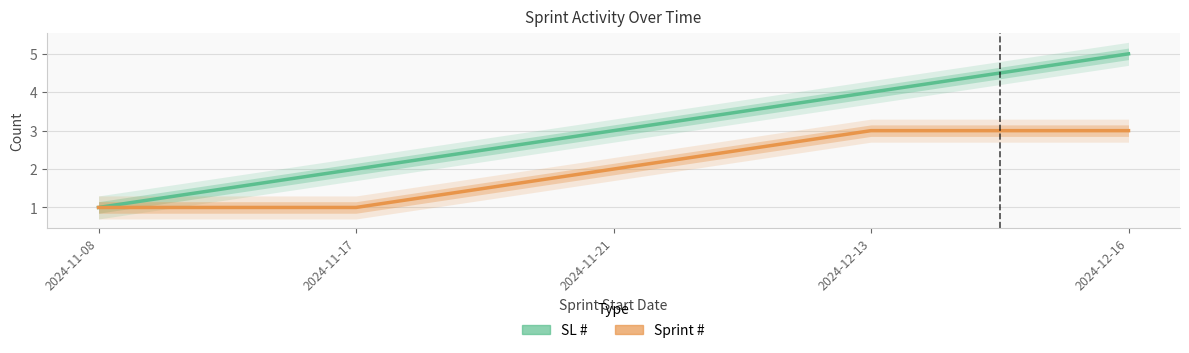

What is the highest value of the Sprint # series?

3